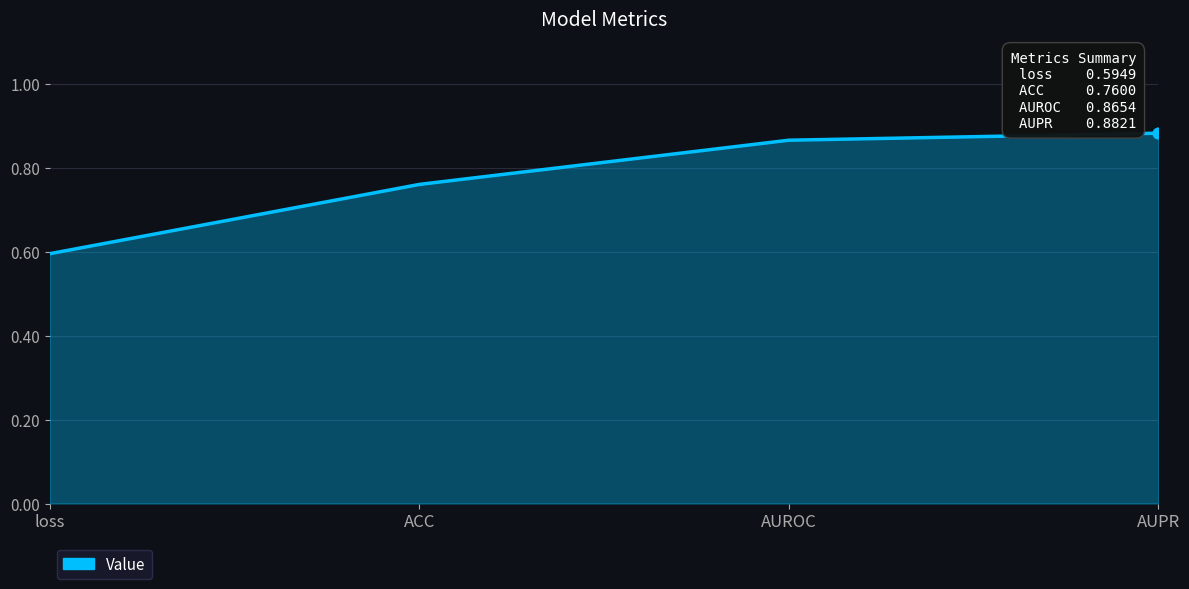

Between AUROC and ACC, which is larger?

AUROC